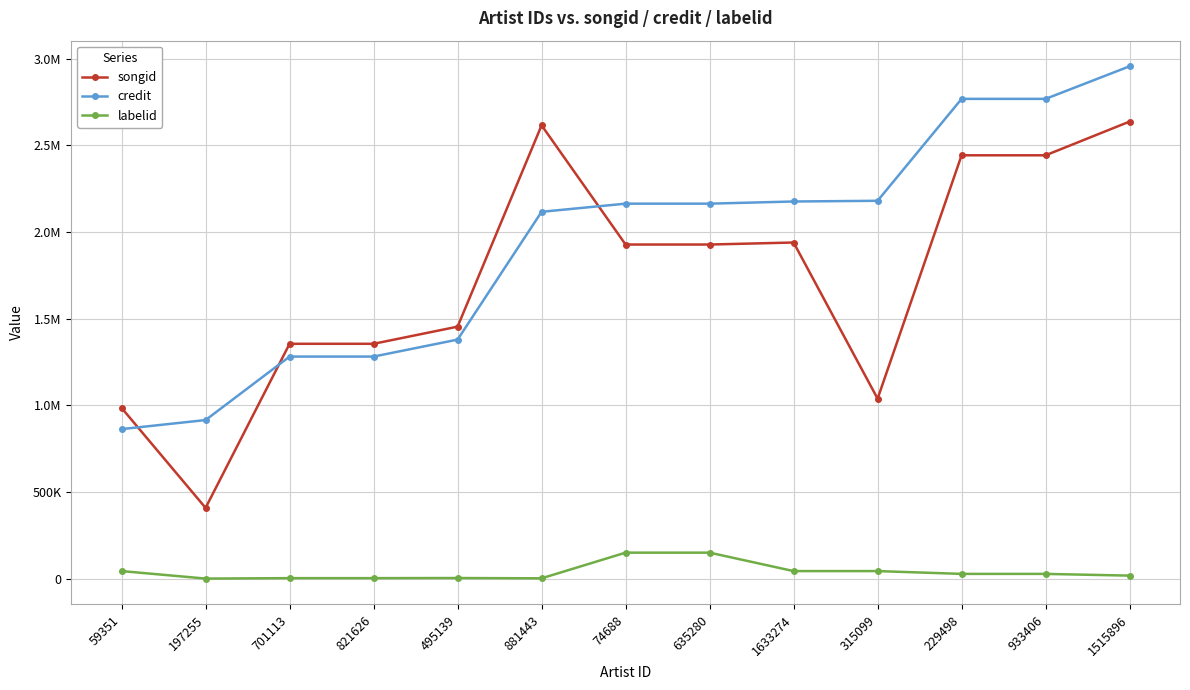

What are all the series names shown in the legend?

songid, credit, labelid